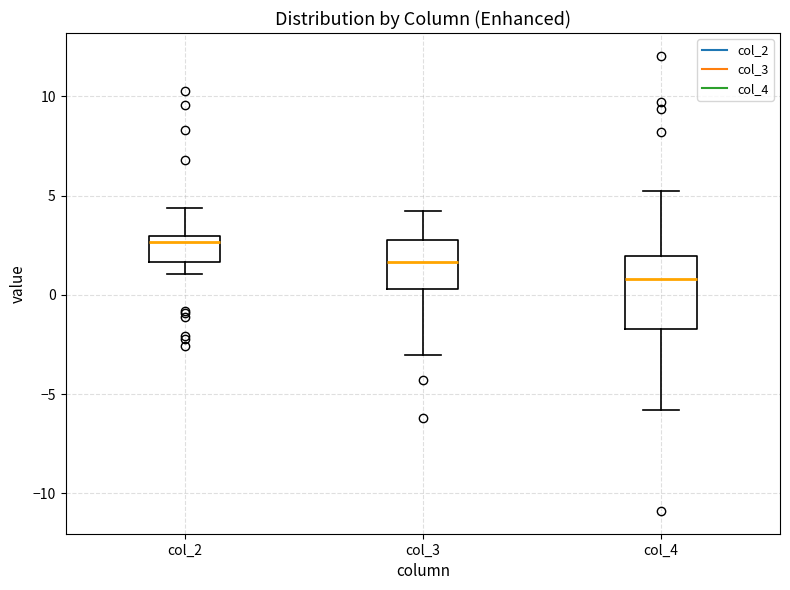

Reading left to right, read every box against the y-axis: the position of its median line, the range the box covers, and the ends of its whiskers. The values are not printed on the chart, so give them approximately, as read against the axis.

col_2: median 2.5, box 1.5 to 3.0, whiskers 1.0 to 4.5
col_3: median 1.5, box 0.5 to 2.5, whiskers -3.0 to 4.0
col_4: median 1.0, box -1.5 to 2.0, whiskers -6.0 to 5.0